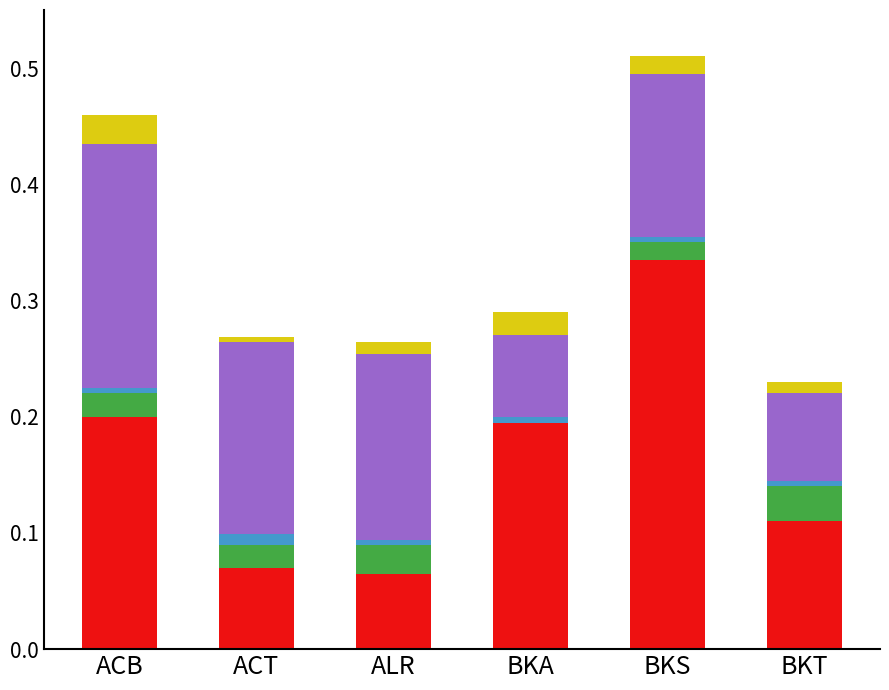

The Orang diperiksa per 1000 series shows 0.1 at BKT. True or false?

True